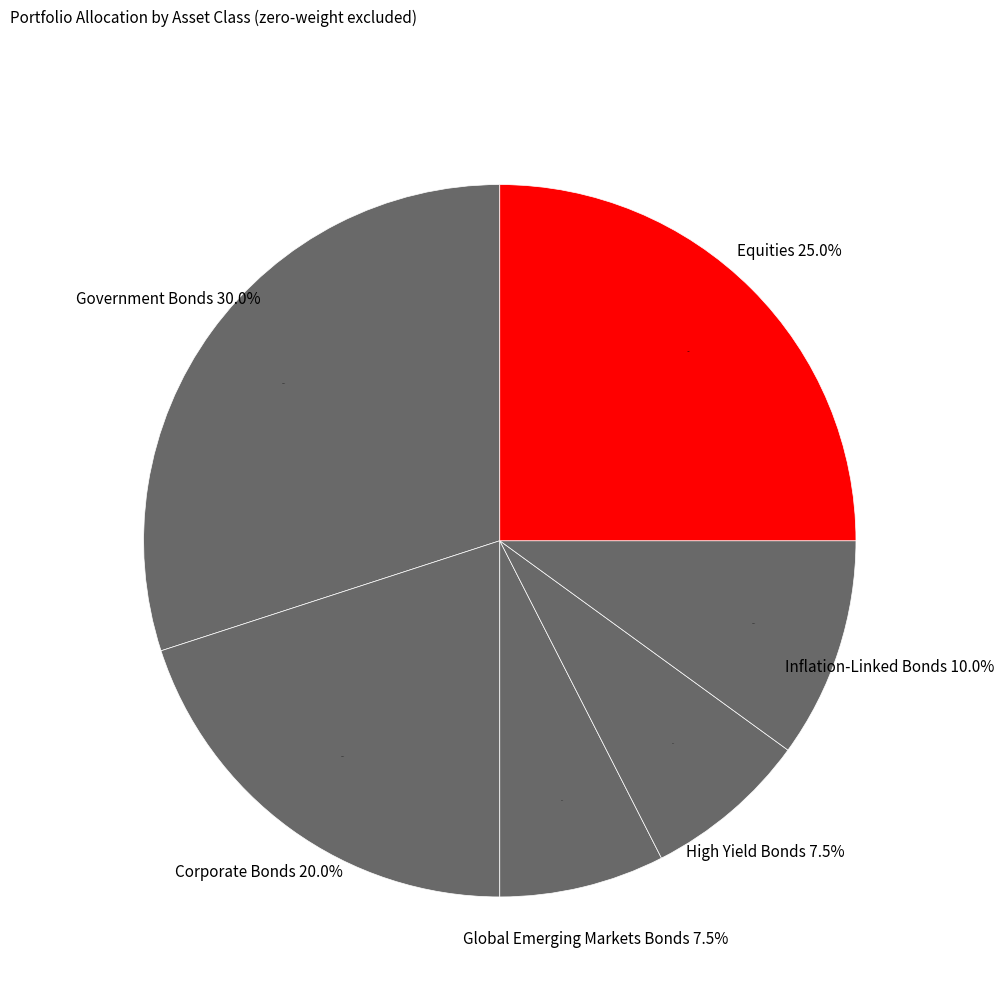

True or false: Government Bonds accounts for 17% of the total.

False